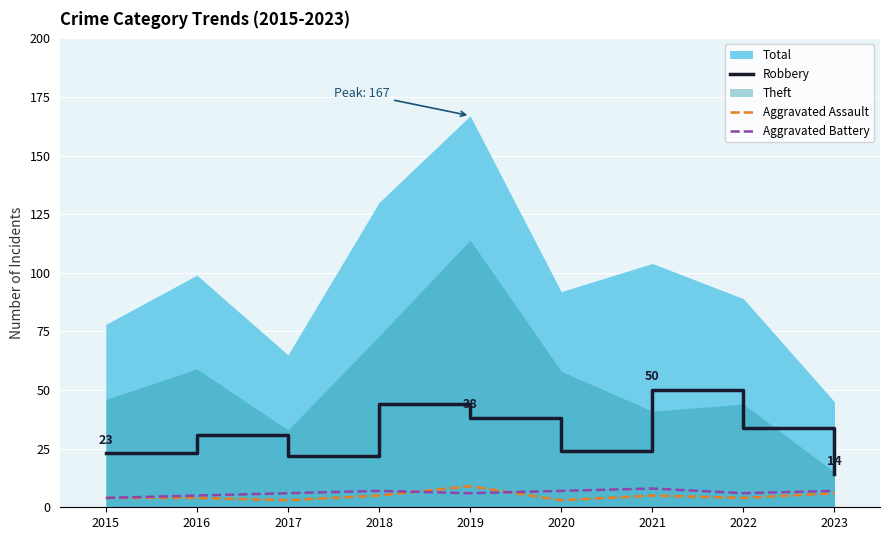

How many interior local valleys does the Aggravated Battery series have?

2